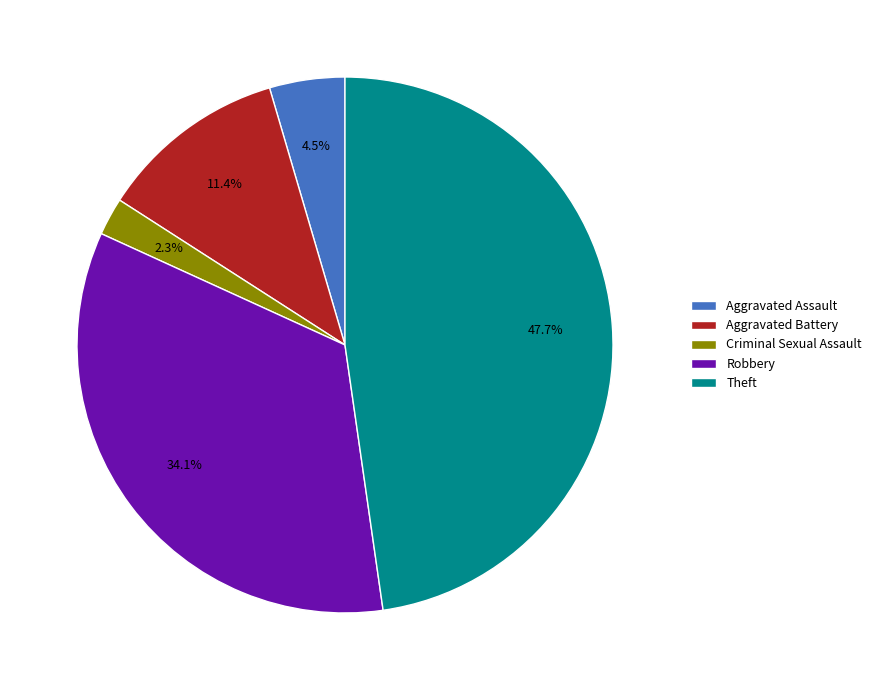

How many slices are in this pie chart?

5